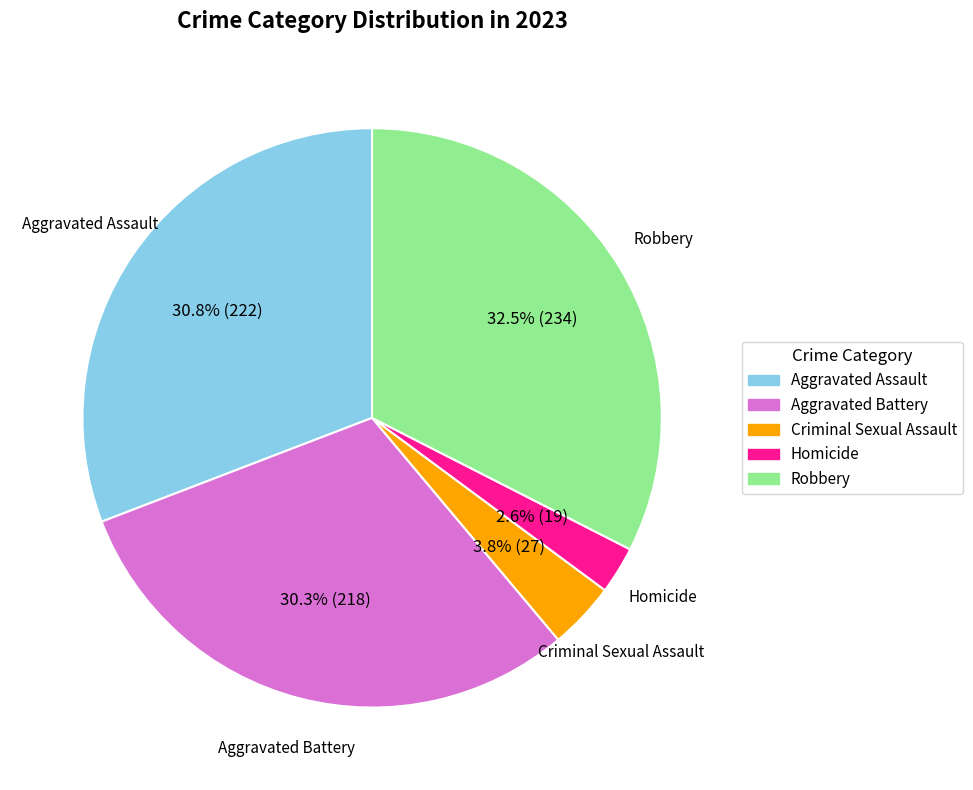

What percentage is the Criminal Sexual Assault slice, to the nearest percent?

4%